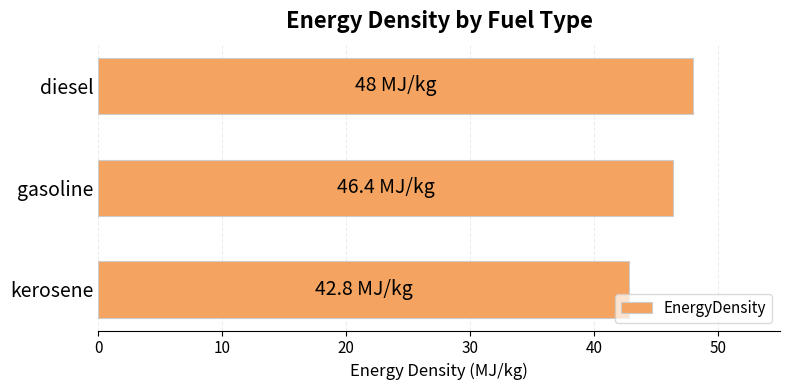

How many bars are there in total?

3